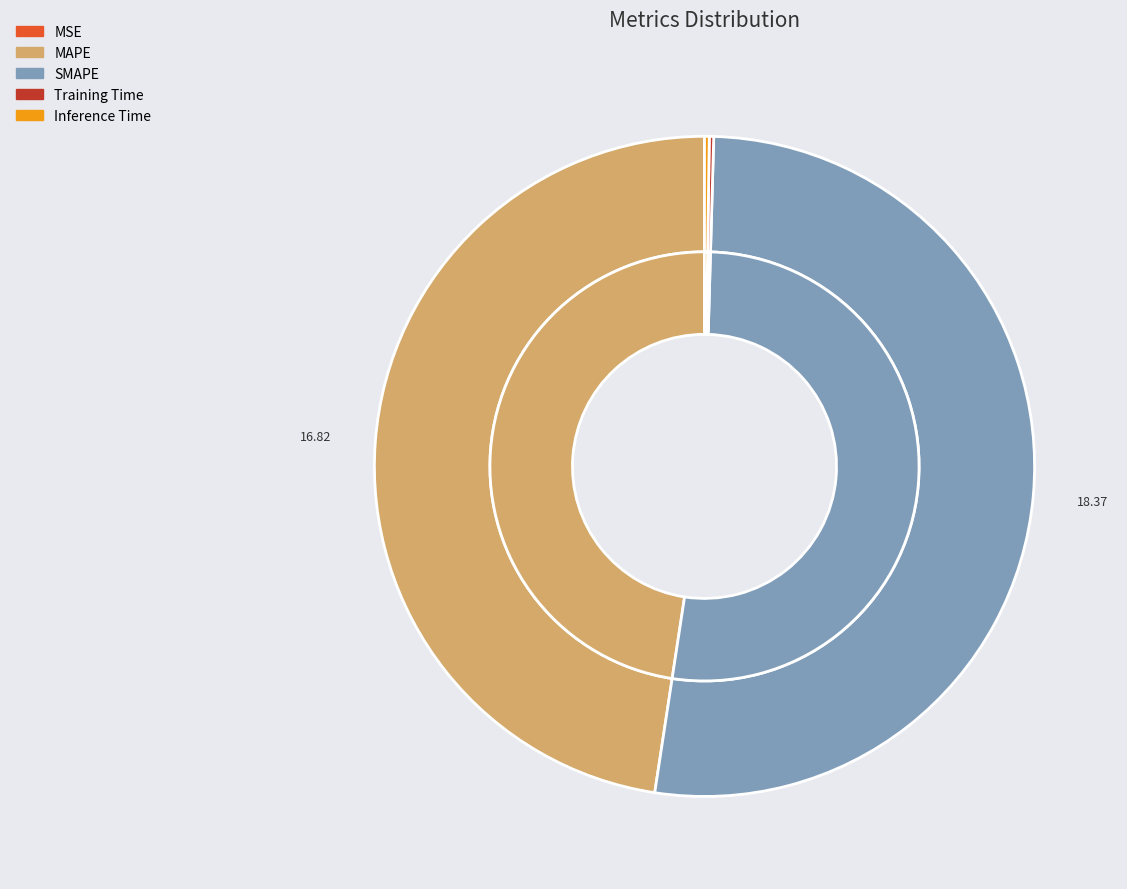

Is SMAPE the majority of the pie?

Yes